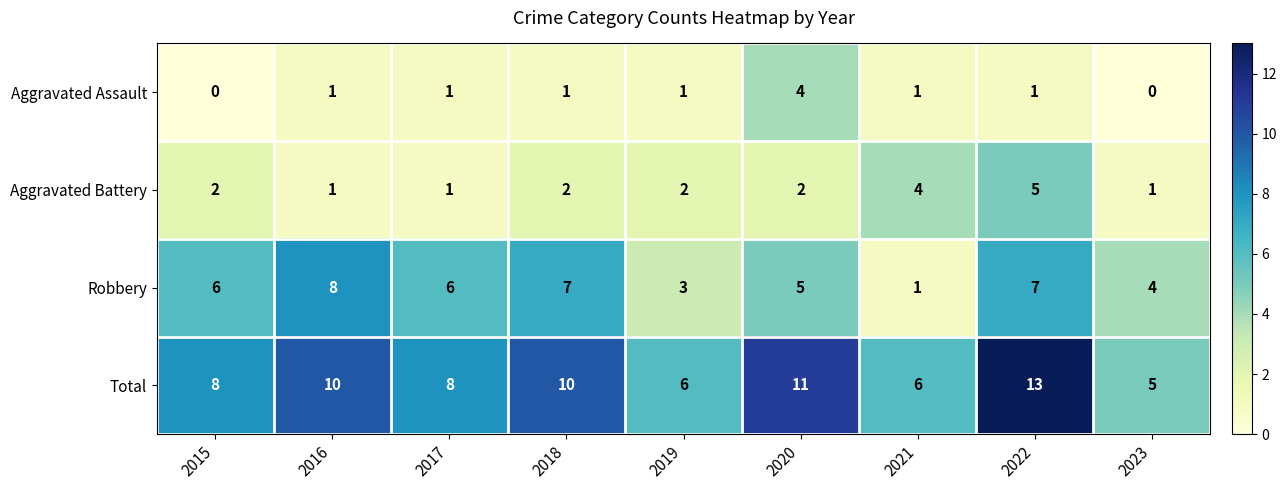

Which category has the highest value across all series?

2022